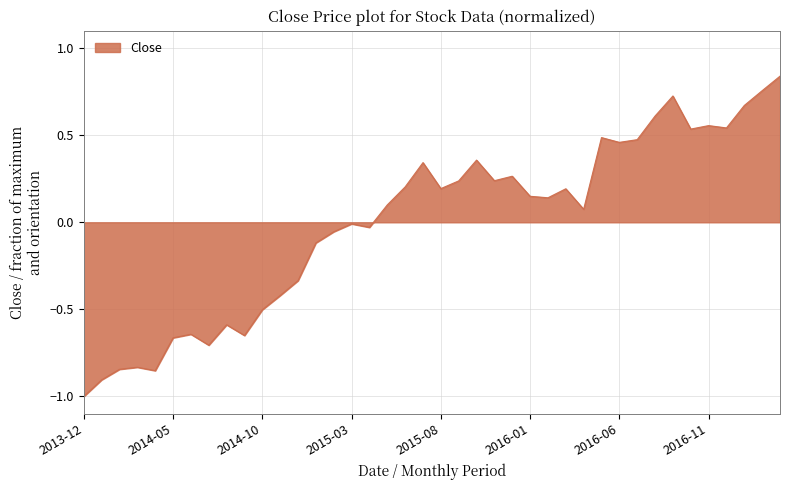

What is the difference between the maximum and minimum values?

1.8